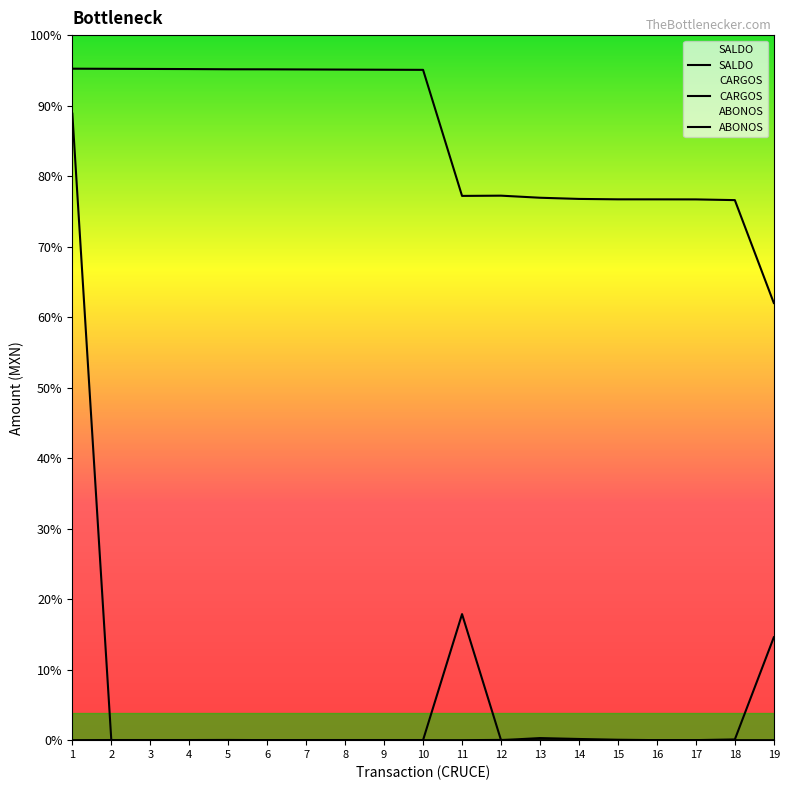

True or false: CARGOS has more than 1 points higher than both neighbors.

True